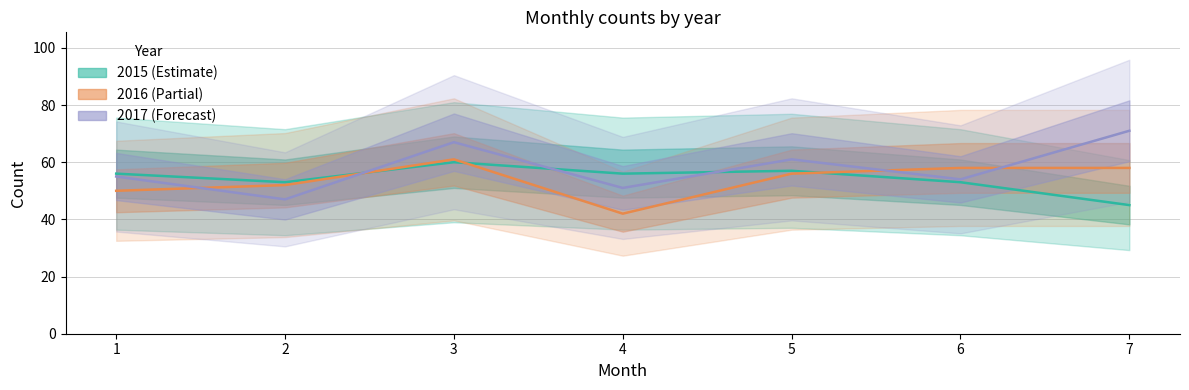

Is the value of 2017 at 6 greater than the value of 2015 at 6?

Yes